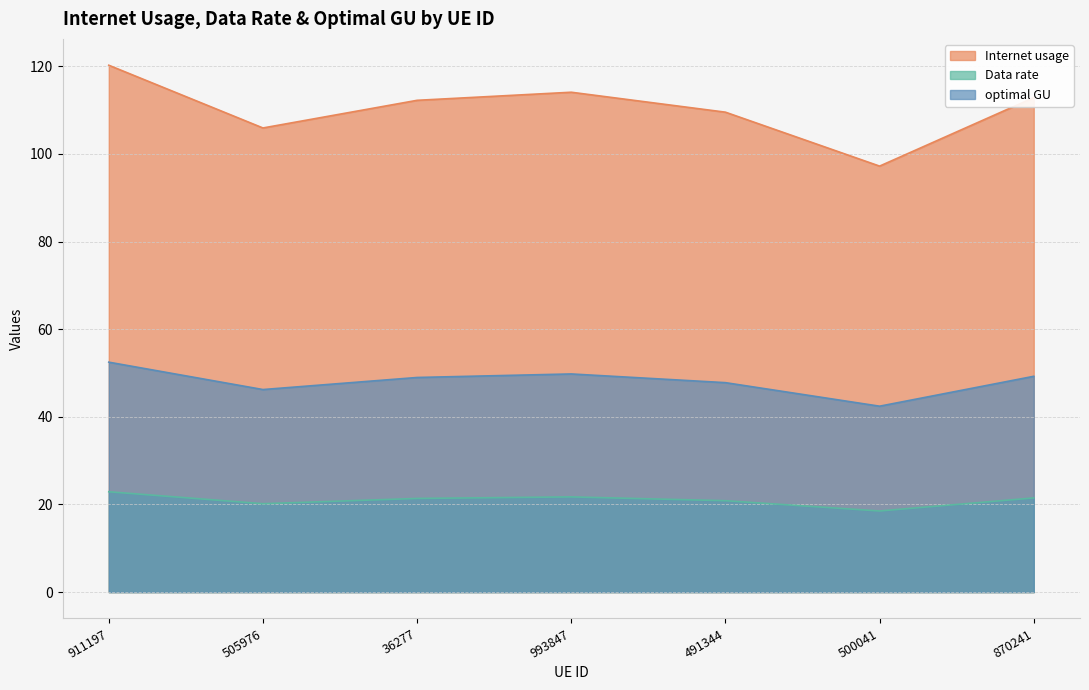

What is the difference between the second highest and second lowest values in the Data rate series?

1.6